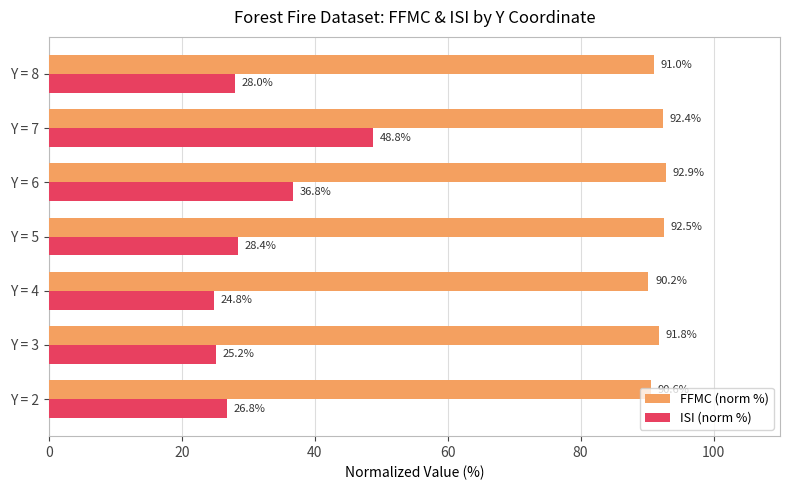

What are all the series names shown in the legend?

FFMC (norm %), ISI (norm %)